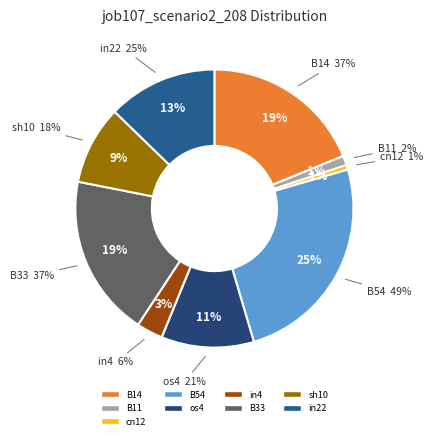

Which category has the biggest portion of the pie?

B54